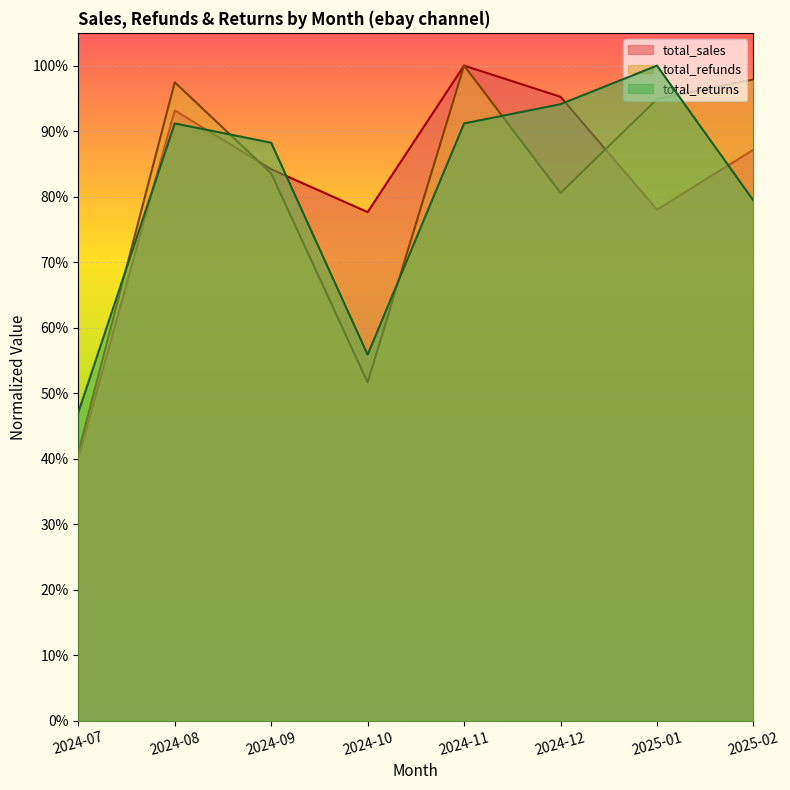

What are all the series names shown in the legend?

total_sales, total_refunds, total_returns